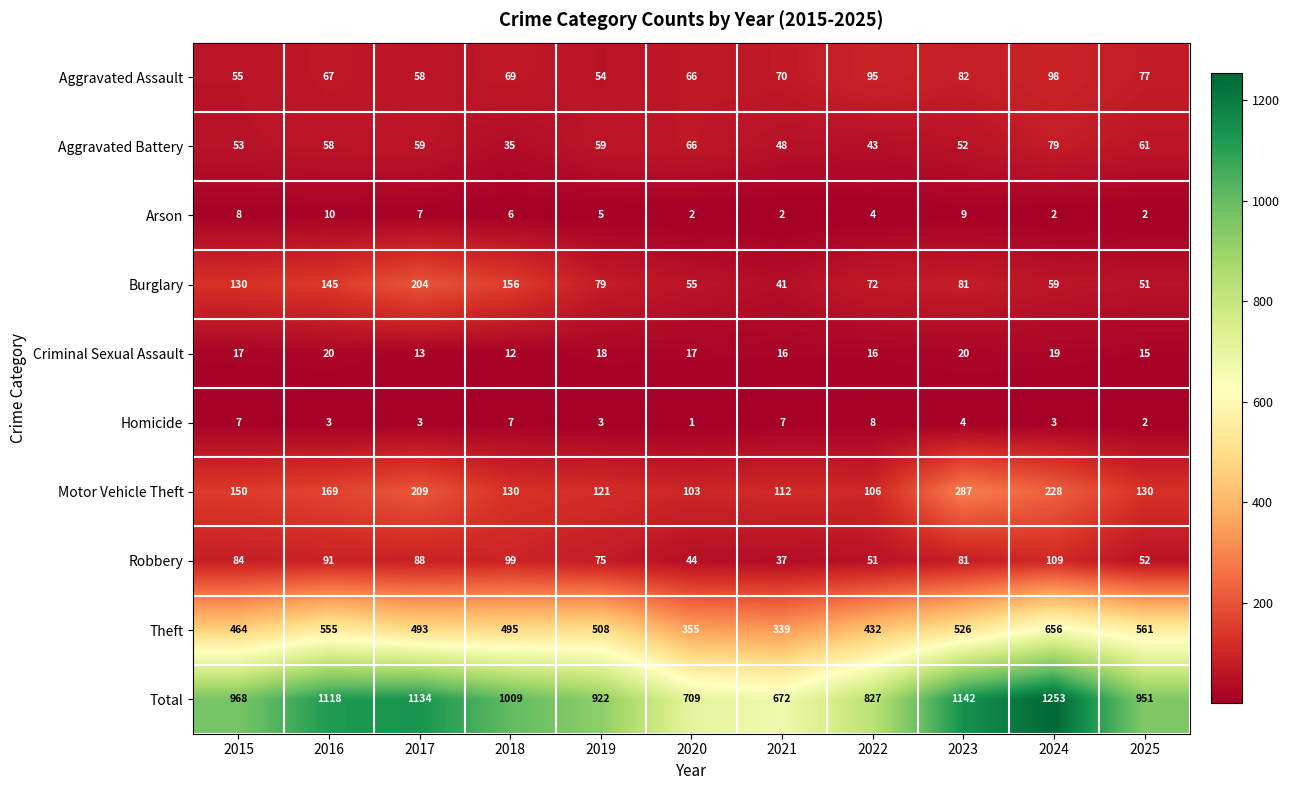

At which category does the chart reach its peak across all series?

2024